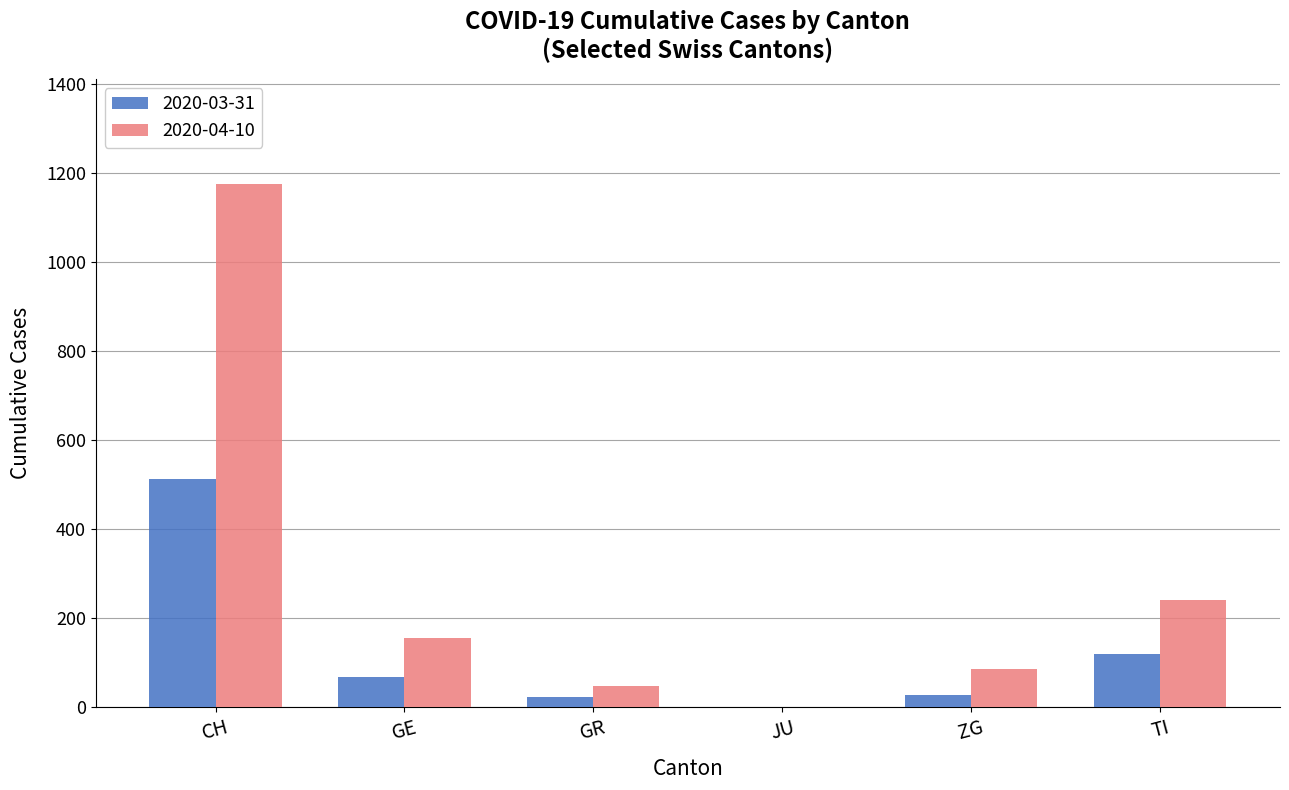

What is the total value across all series at CH?

1689